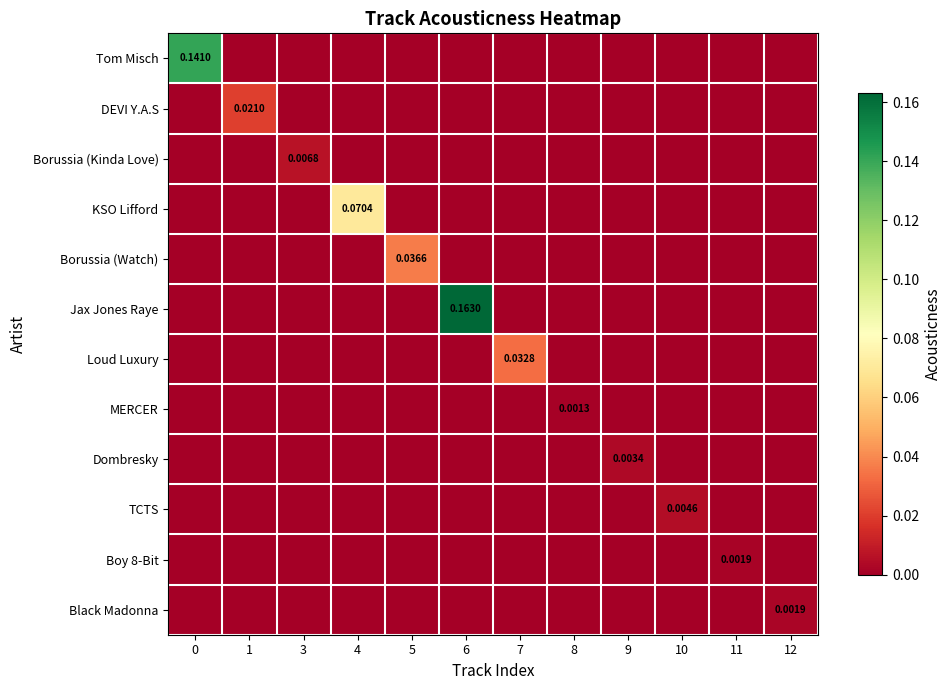

At how many categories does at least one series exceed 0?

12